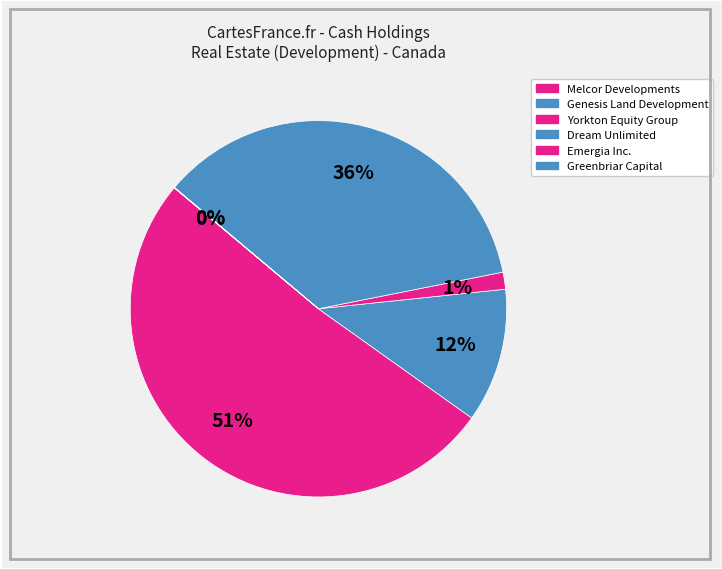

Does any single category account for the majority?

Yes